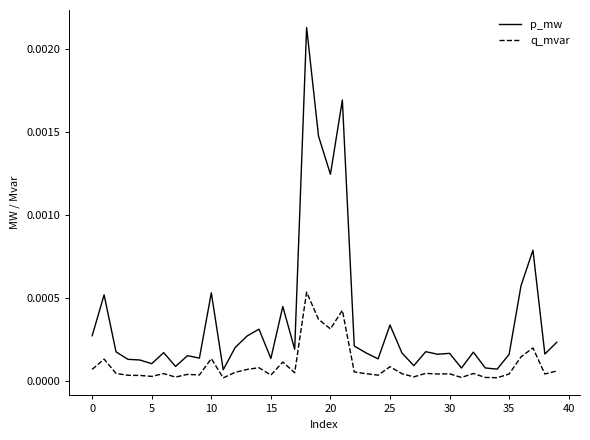

List the series in order of their overall mean, lowest first.

q_mvar, p_mw